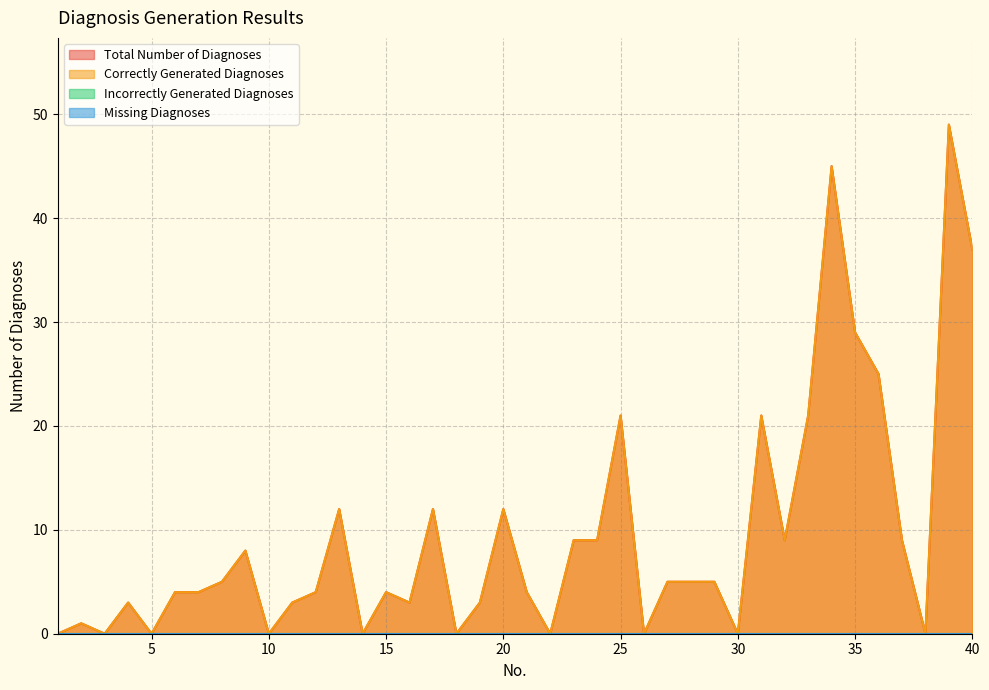

Does the chart display data point markers on the line(s)?

No